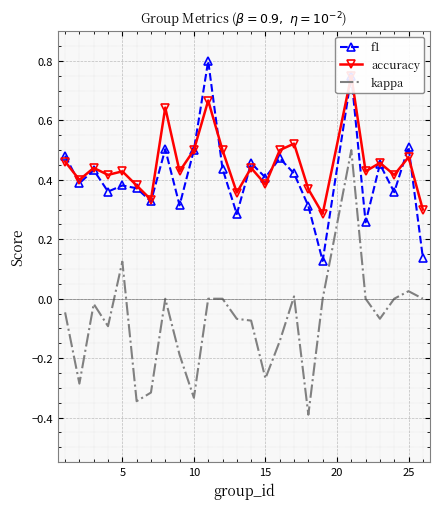

True or false: f1 and kappa intersect in this chart.

False